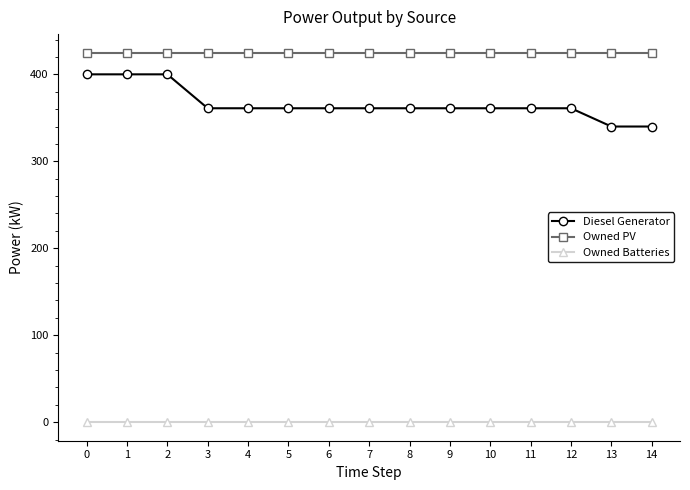

Read the Owned PV value at 3.

425